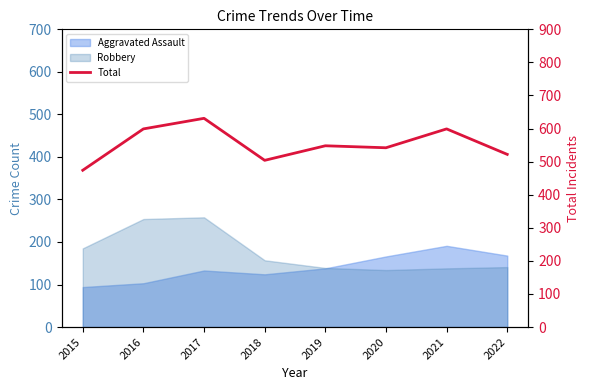

How many data points are above 548?

3